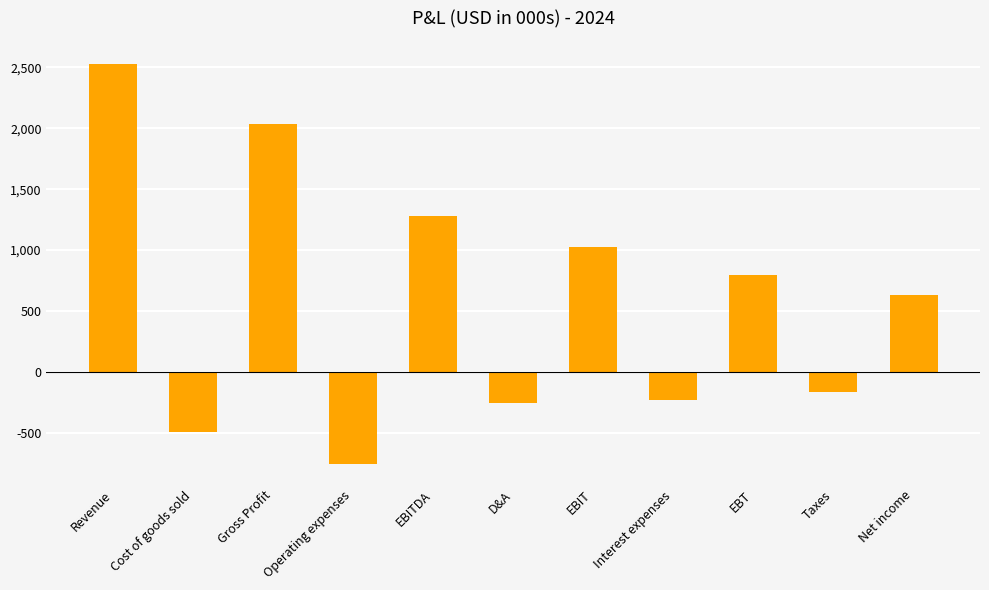

What is the difference between the maximum and minimum values?

3289